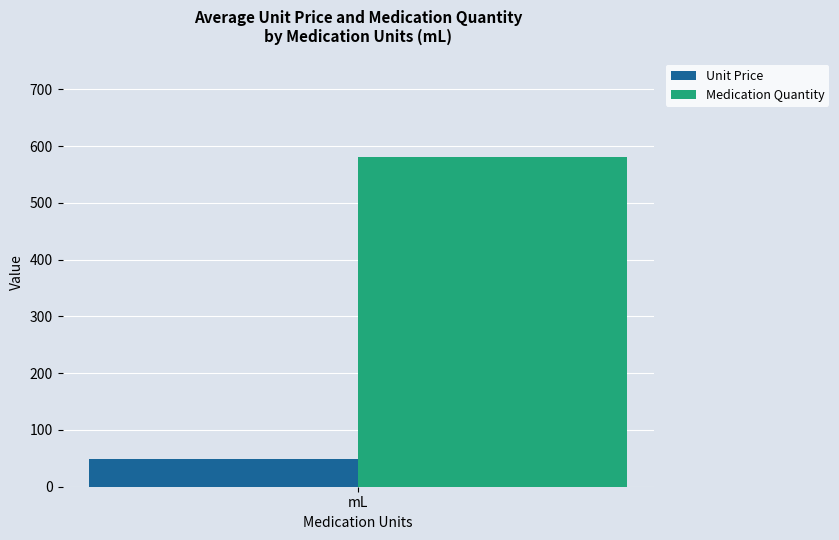

The Unit Price series shows 49.0 at mL. True or false?

True